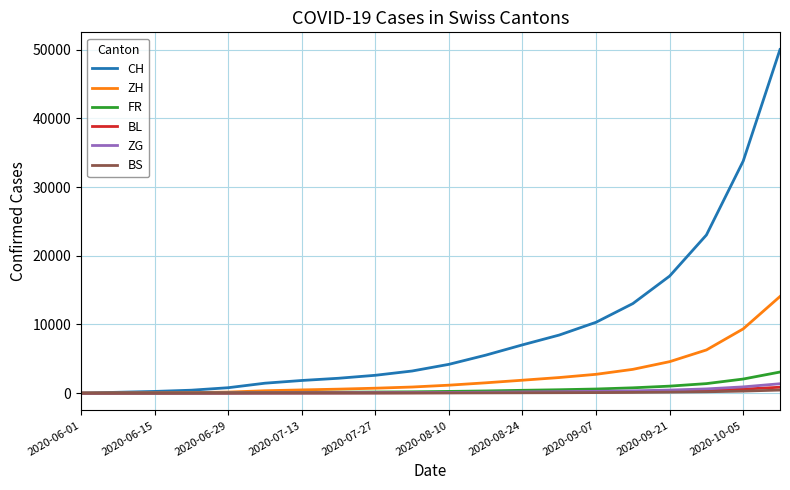

What is the maximum value shown in the chart?

50008